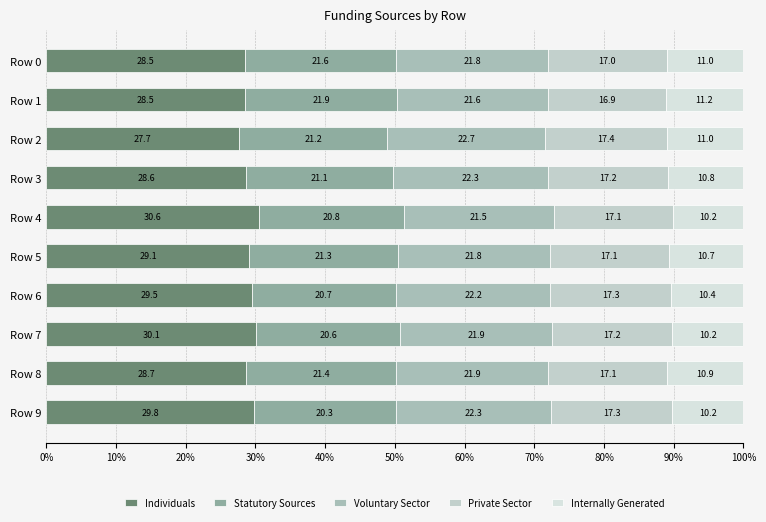

What is the difference between the maximum and minimum values in the Voluntary Sector series?

1.3